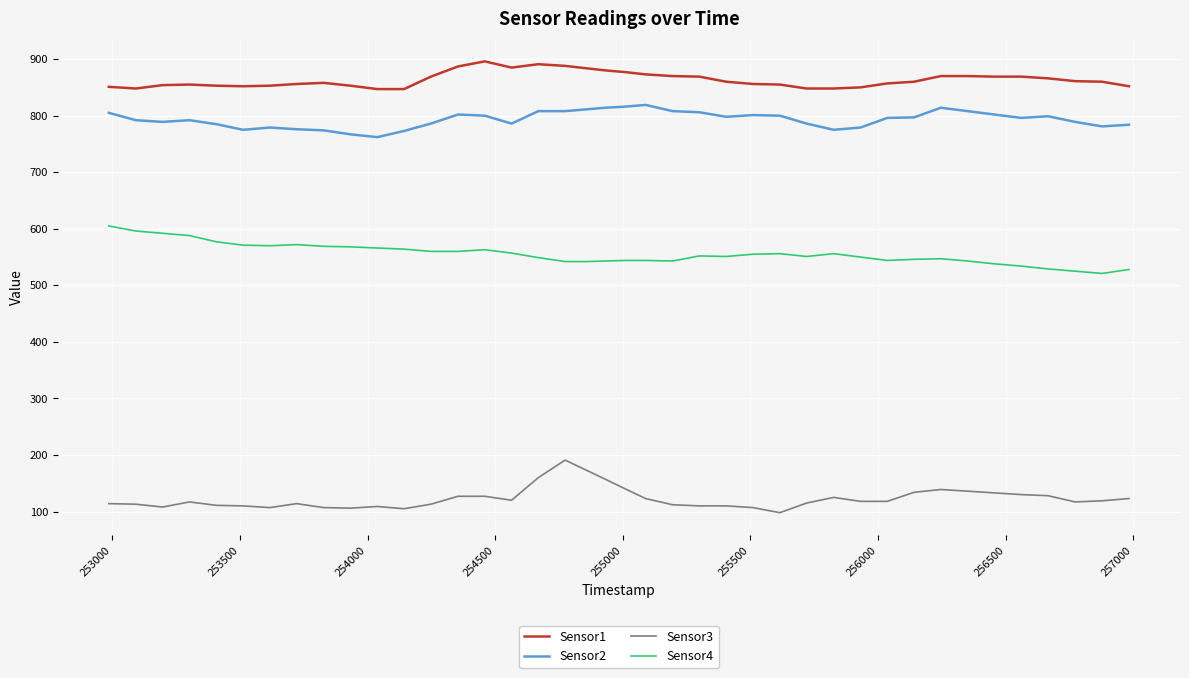

What is the difference between the maximum and minimum values in the Sensor4 series?

84